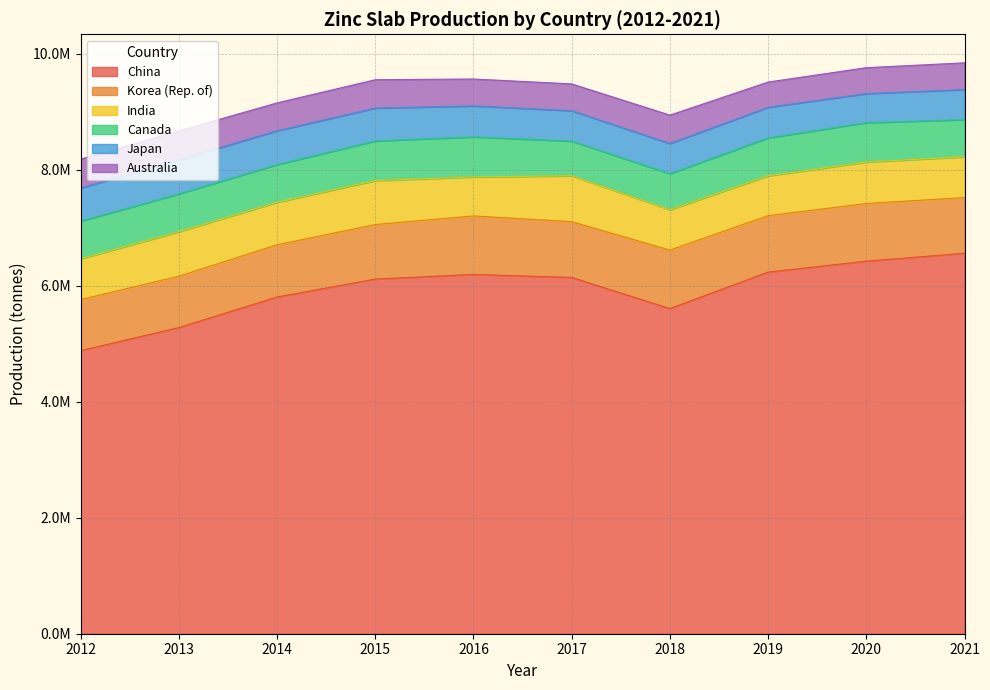

At which category does China reach its first local valley?

2018